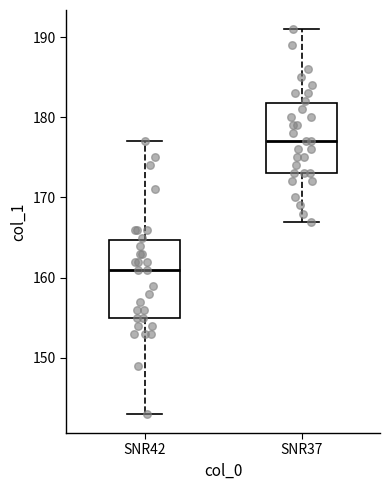

Which box is the tallest, from its lower edge to its upper edge?

SNR42